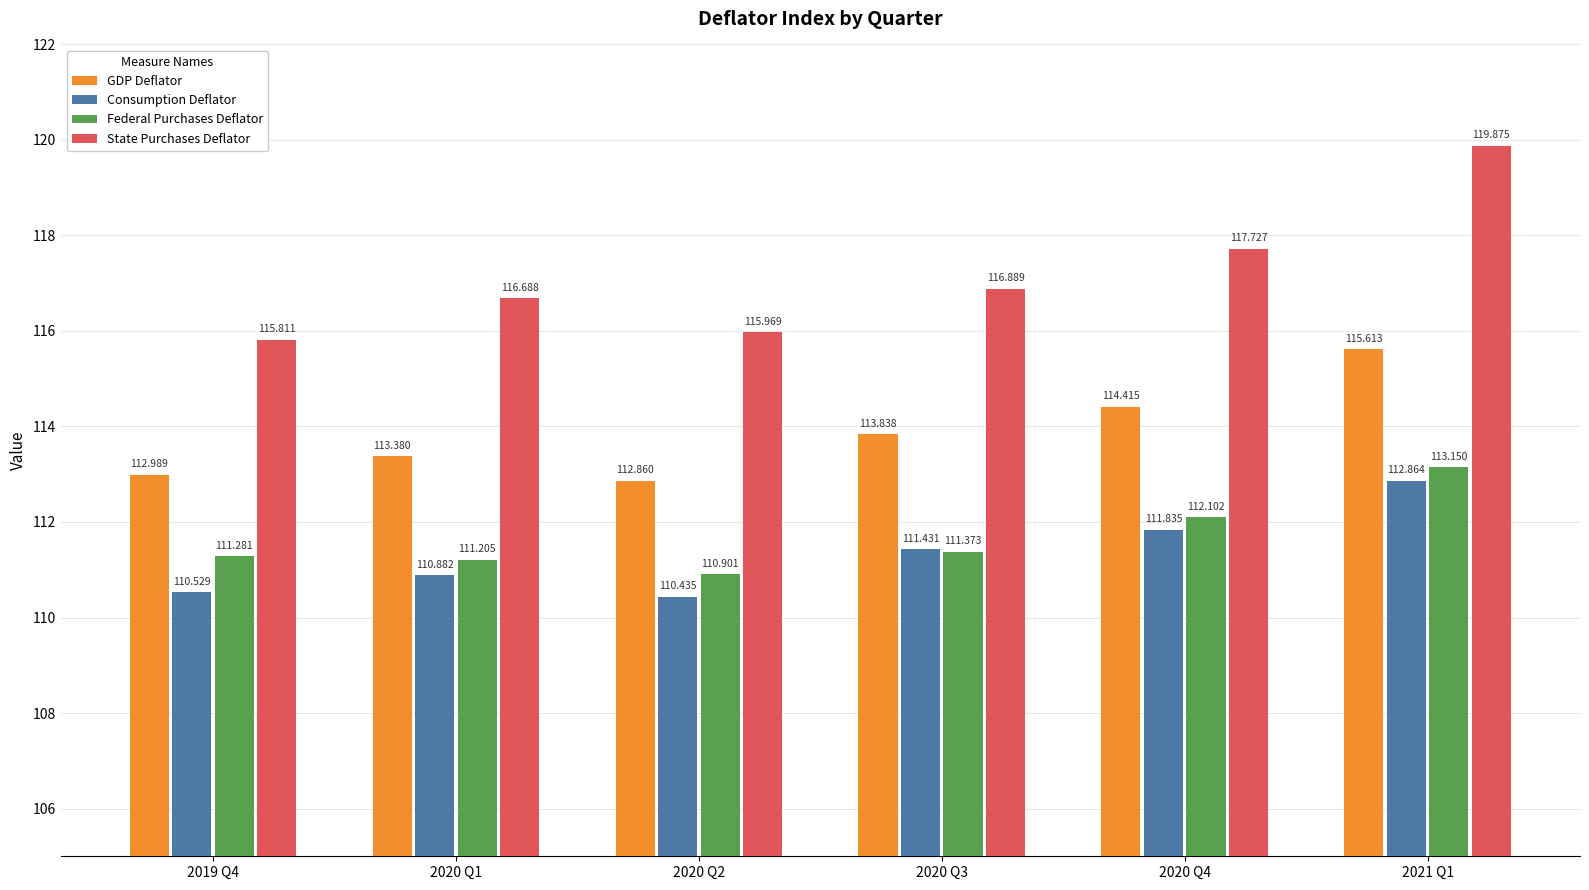

What is the difference between the Consumption Deflator values at 2019 Q4 and 2021 Q1?

2.3